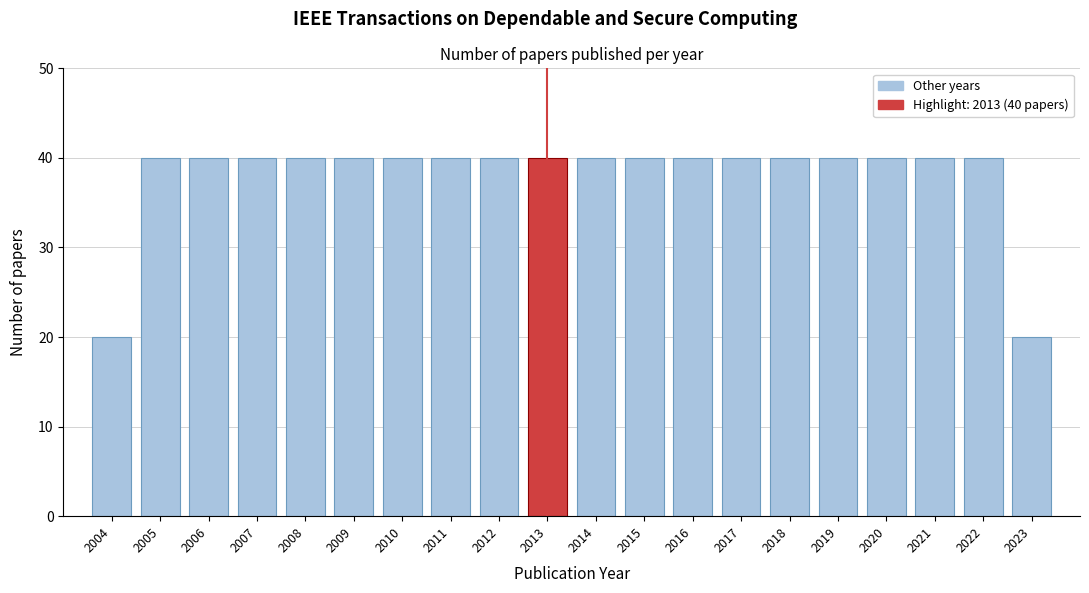

Reading left to right, extract all data points from this chart.

20	40	40	40	40	40	40	40	40	40	40	40	40	40	40	40	40	40	40	20